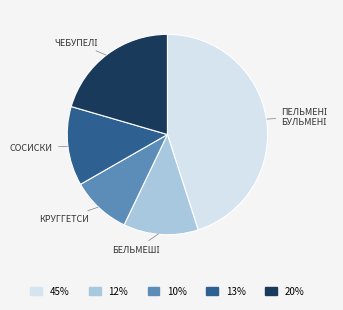

Is there a majority slice in this chart?

No